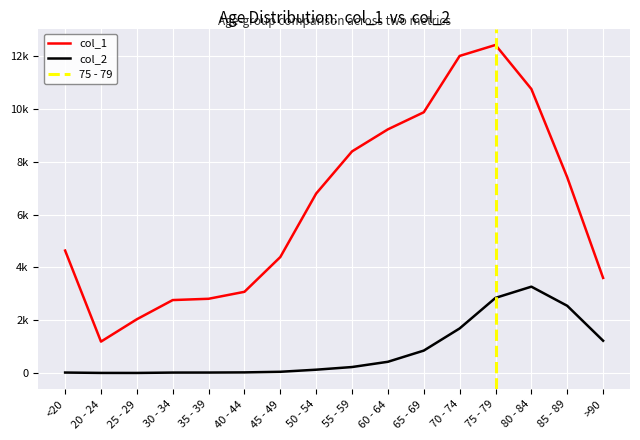

Between 80 - 84 and 40 - 44, which is larger?

80 - 84